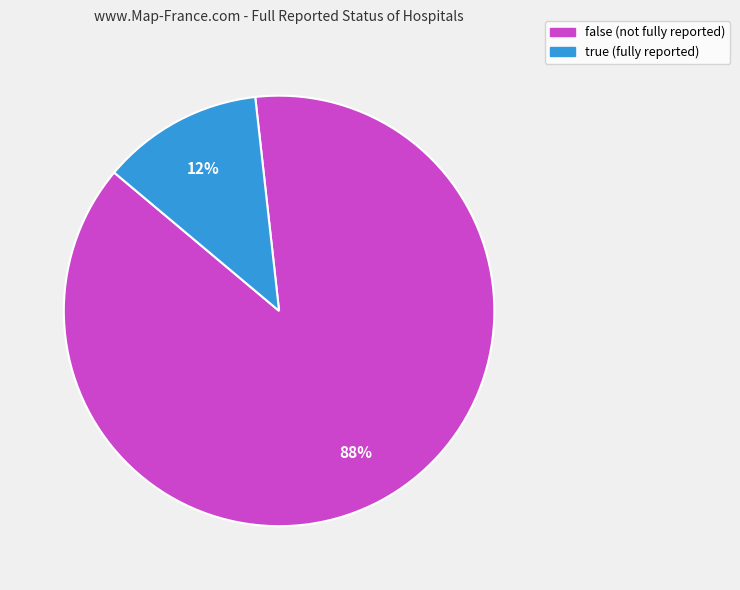

How many segments does this pie chart have?

2